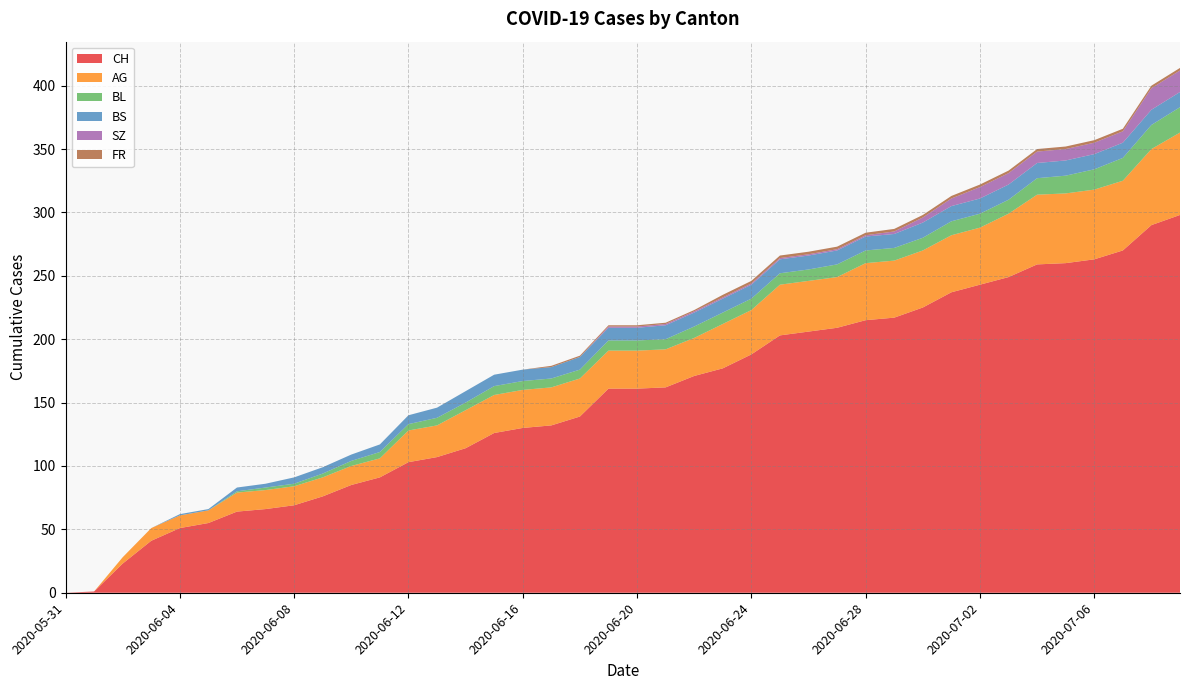

Reading left to right, extract all data points from this chart.

CH: 2020-05-31=0	2020-06-01=1	2020-06-02=23	2020-06-03=41	2020-06-04=51	2020-06-05=55	2020-06-06=64	2020-06-07=66	2020-06-08=69	2020-06-09=76	2020-06-10=85	2020-06-11=91	2020-06-12=103	2020-06-13=107	2020-06-14=114	2020-06-15=126	2020-06-16=130	2020-06-17=132	2020-06-18=139	2020-06-19=161	2020-06-20=161	2020-06-21=162	2020-06-22=171	2020-06-23=177	2020-06-24=188	2020-06-25=203	2020-06-26=206	2020-06-27=209	2020-06-28=215	2020-06-29=217	2020-06-30=225	2020-07-01=237	2020-07-02=243	2020-07-03=249	2020-07-04=259	2020-07-05=260	2020-07-06=263	2020-07-07=270	2020-07-08=290	2020-07-09=298
AG: 2020-05-31=0	2020-06-01=0	2020-06-02=5	2020-06-03=10	2020-06-04=10	2020-06-05=10	2020-06-06=15	2020-06-07=15	2020-06-08=15	2020-06-09=15	2020-06-10=15	2020-06-11=15	2020-06-12=25	2020-06-13=25	2020-06-14=30	2020-06-15=30	2020-06-16=30	2020-06-17=30	2020-06-18=30	2020-06-19=30	2020-06-20=30	2020-06-21=30	2020-06-22=30	2020-06-23=35	2020-06-24=35	2020-06-25=40	2020-06-26=40	2020-06-27=40	2020-06-28=45	2020-06-29=45	2020-06-30=45	2020-07-01=45	2020-07-02=45	2020-07-03=50	2020-07-04=55	2020-07-05=55	2020-07-06=55	2020-07-07=55	2020-07-08=60	2020-07-09=65
BL: 2020-05-31=0	2020-06-01=0	2020-06-02=0	2020-06-03=0	2020-06-04=0	2020-06-05=0	2020-06-06=1	2020-06-07=2	2020-06-08=2	2020-06-09=3	2020-06-10=4	2020-06-11=5	2020-06-12=5	2020-06-13=6	2020-06-14=6	2020-06-15=7	2020-06-16=7	2020-06-17=7	2020-06-18=7	2020-06-19=8	2020-06-20=8	2020-06-21=8	2020-06-22=9	2020-06-23=9	2020-06-24=9	2020-06-25=9	2020-06-26=9	2020-06-27=10	2020-06-28=10	2020-06-29=10	2020-06-30=10	2020-07-01=11	2020-07-02=11	2020-07-03=11	2020-07-04=13	2020-07-05=14	2020-07-06=16	2020-07-07=18	2020-07-08=19	2020-07-09=20
BS: 2020-05-31=0	2020-06-01=0	2020-06-02=0	2020-06-03=0	2020-06-04=1	2020-06-05=1	2020-06-06=3	2020-06-07=3	2020-06-08=5	2020-06-09=5	2020-06-10=5	2020-06-11=6	2020-06-12=7	2020-06-13=8	2020-06-14=9	2020-06-15=9	2020-06-16=9	2020-06-17=9	2020-06-18=10	2020-06-19=10	2020-06-20=10	2020-06-21=11	2020-06-22=11	2020-06-23=11	2020-06-24=11	2020-06-25=11	2020-06-26=11	2020-06-27=11	2020-06-28=11	2020-06-29=11	2020-06-30=12	2020-07-01=12	2020-07-02=12	2020-07-03=12	2020-07-04=12	2020-07-05=12	2020-07-06=12	2020-07-07=12	2020-07-08=12	2020-07-09=12
SZ: 2020-05-31=0	2020-06-01=0	2020-06-02=0	2020-06-03=0	2020-06-04=0	2020-06-05=0	2020-06-06=0	2020-06-07=0	2020-06-08=0	2020-06-09=0	2020-06-10=0	2020-06-11=0	2020-06-12=0	2020-06-13=0	2020-06-14=0	2020-06-15=0	2020-06-16=0	2020-06-17=0	2020-06-18=0	2020-06-19=1	2020-06-20=1	2020-06-21=1	2020-06-22=1	2020-06-23=1	2020-06-24=1	2020-06-25=1	2020-06-26=1	2020-06-27=1	2020-06-28=1	2020-06-29=2	2020-06-30=4	2020-07-01=6	2020-07-02=9	2020-07-03=9	2020-07-04=9	2020-07-05=9	2020-07-06=9	2020-07-07=9	2020-07-08=17	2020-07-09=17
FR: 2020-05-31=0	2020-06-01=0	2020-06-02=0	2020-06-03=0	2020-06-04=0	2020-06-05=0	2020-06-06=0	2020-06-07=0	2020-06-08=0	2020-06-09=0	2020-06-10=0	2020-06-11=0	2020-06-12=0	2020-06-13=0	2020-06-14=0	2020-06-15=0	2020-06-16=0	2020-06-17=1	2020-06-18=1	2020-06-19=1	2020-06-20=1	2020-06-21=1	2020-06-22=1	2020-06-23=2	2020-06-24=2	2020-06-25=2	2020-06-26=2	2020-06-27=2	2020-06-28=2	2020-06-29=2	2020-06-30=2	2020-07-01=2	2020-07-02=2	2020-07-03=2	2020-07-04=2	2020-07-05=2	2020-07-06=2	2020-07-07=2	2020-07-08=2	2020-07-09=2